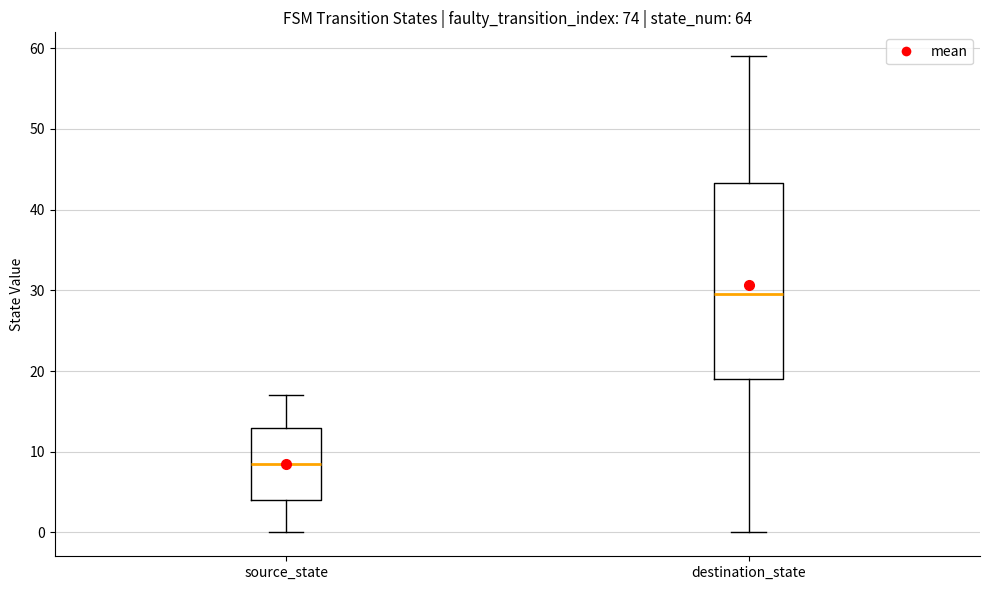

Which box has the lowest median line?

source_state